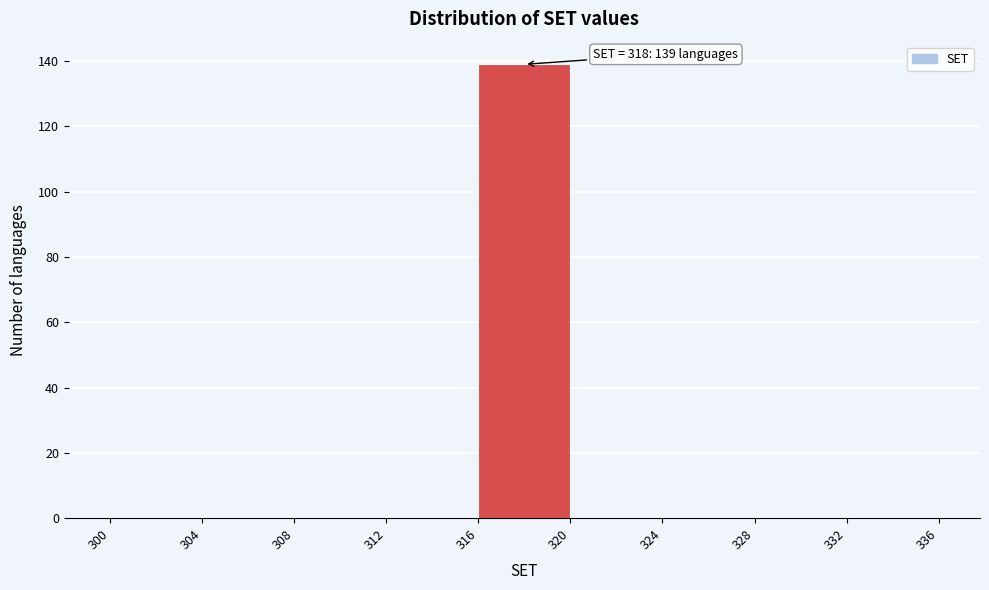

Which range on the x-axis has the tallest bar?

316 to 320